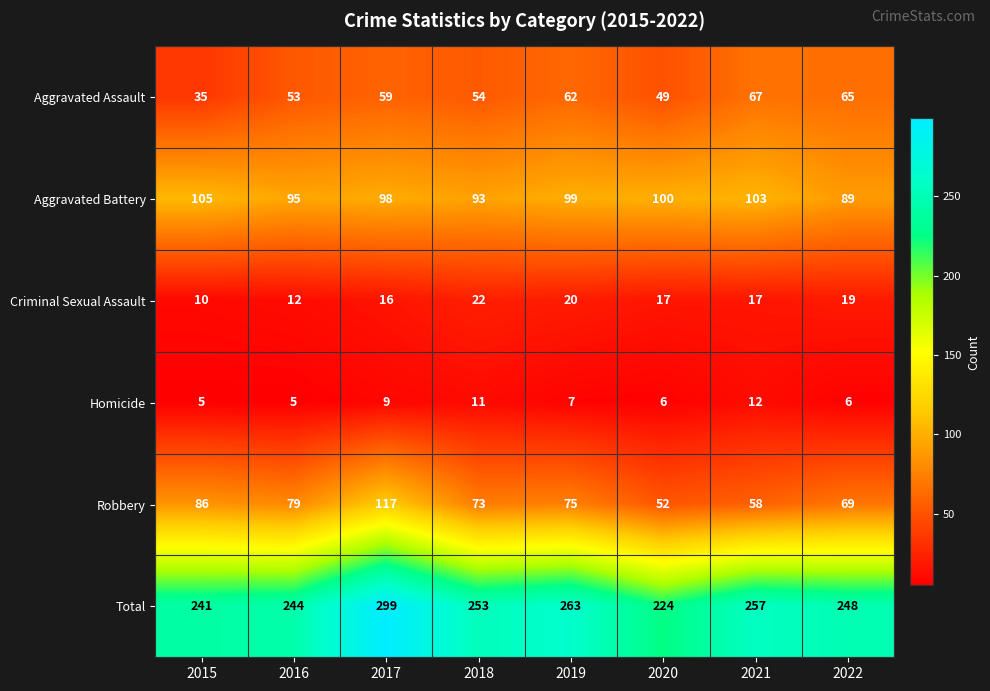

What is the difference between the highest and lowest values at 2016?

239